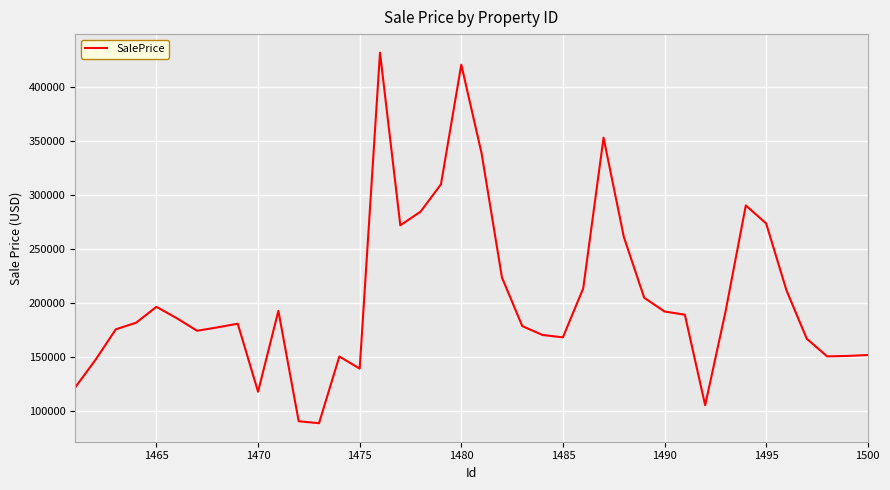

What is the maximum value shown in the chart?

432223.2